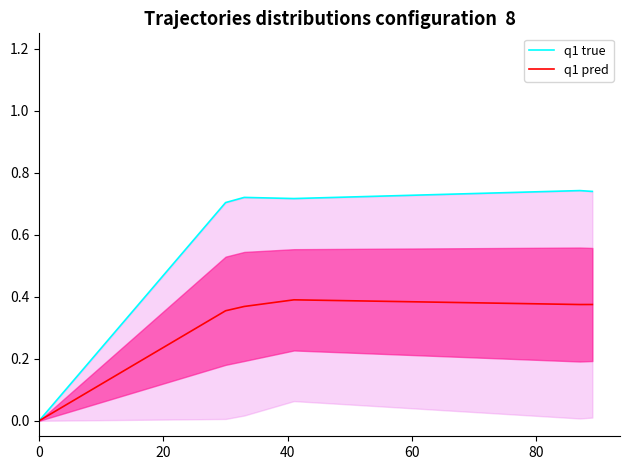

How many lines are shown in the chart?

2